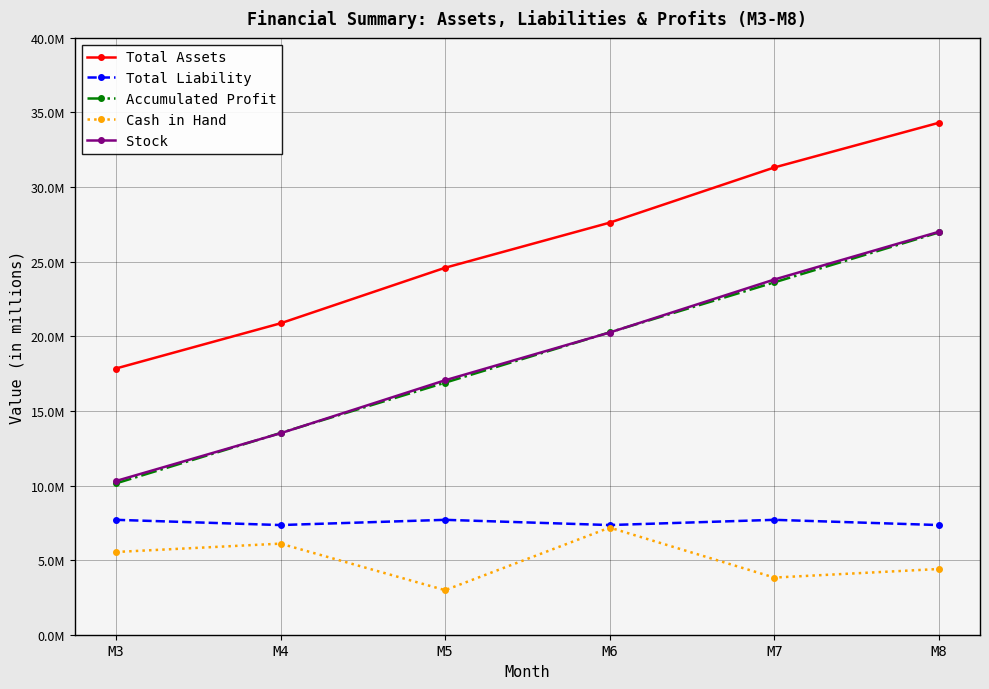

Reading left to right, extract all data points from this chart.

Total Assets: M3=17841500.0	M4=20870333.3	M5=24593166.7	M6=27616000.0	M7=31313500.0	M8=34310500.0
Total Liability: M3=7700000.0	M4=7350000.0	M5=7700000.0	M6=7350000.0	M7=7700000.0	M8=7350000.0
Accumulated Profit: M3=10141500.0	M4=13520333.3	M5=16893166.7	M6=20266000.0	M7=23613500.0	M8=26960500.0
Cash in Hand: M3=5545000.0	M4=6105000.0	M5=2985000.0	M6=7180000.0	M7=3830000.0	M8=4405000.0
Stock: M3=10301500.0	M4=13502000.0	M5=17052500.0	M6=20253000.0	M7=23803500.0	M8=27004000.0